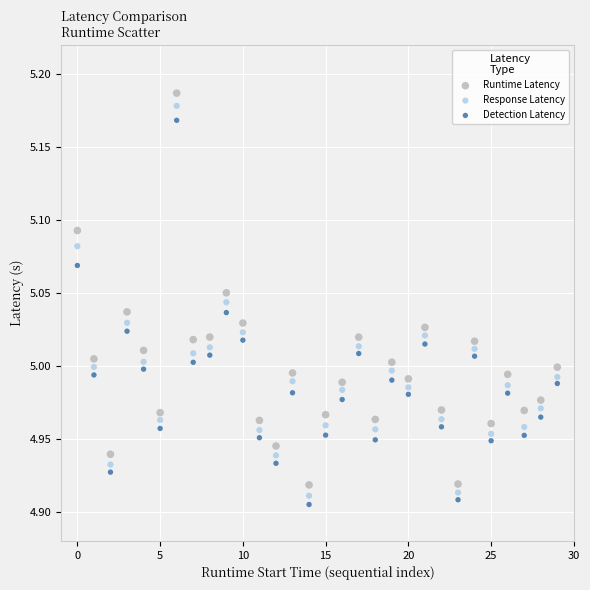

Which series has the largest Y range (max minus min)?

Runtime Latency